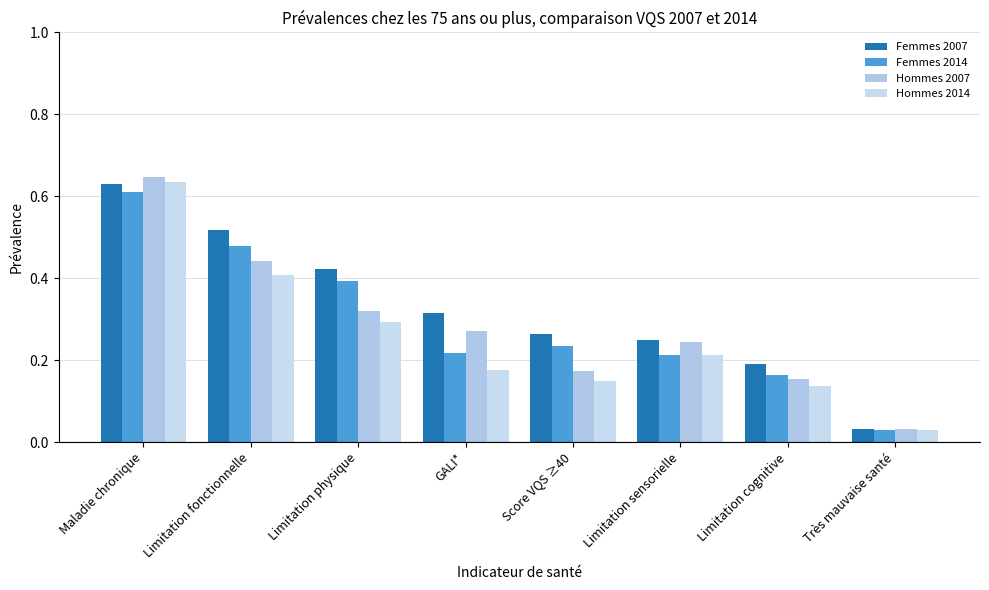

How many categories are shown in the chart?

8